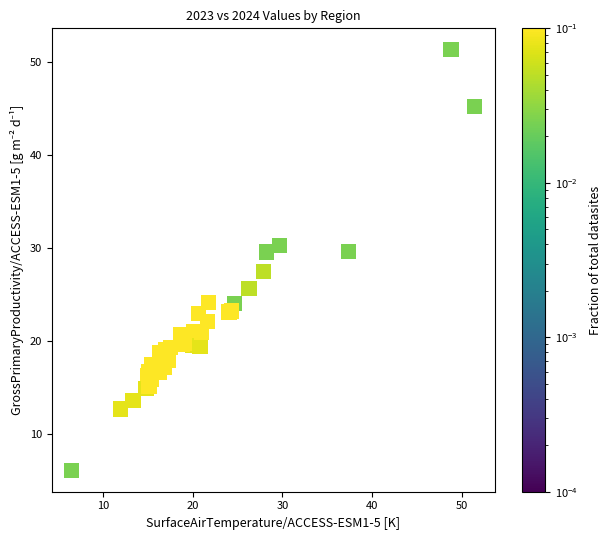

What Y value in the scatter plot is closest to 28?

27.5